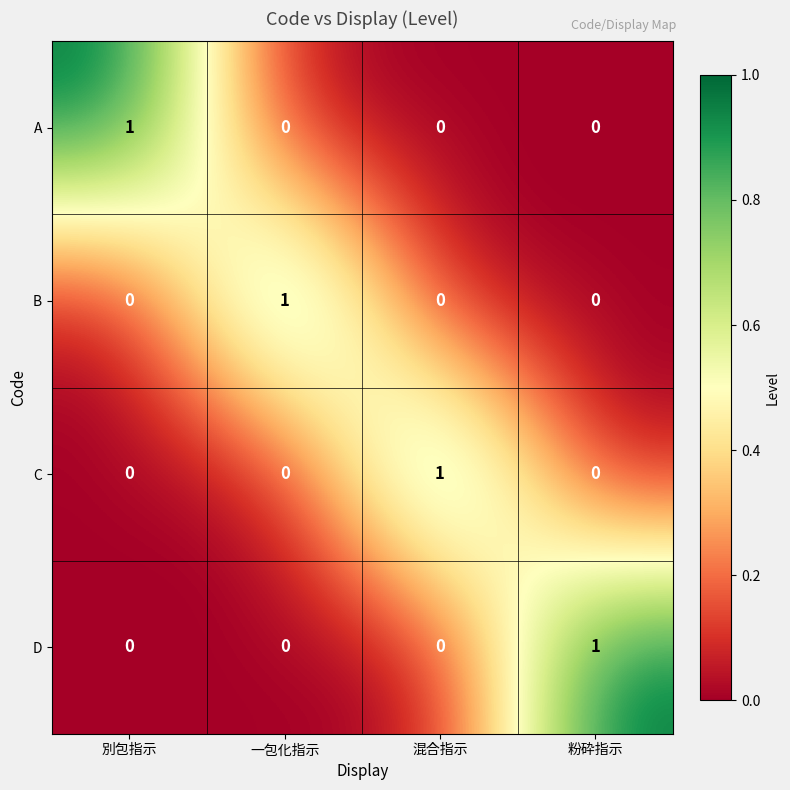

Is it true that A equals 0 at 粉砕指示?

True